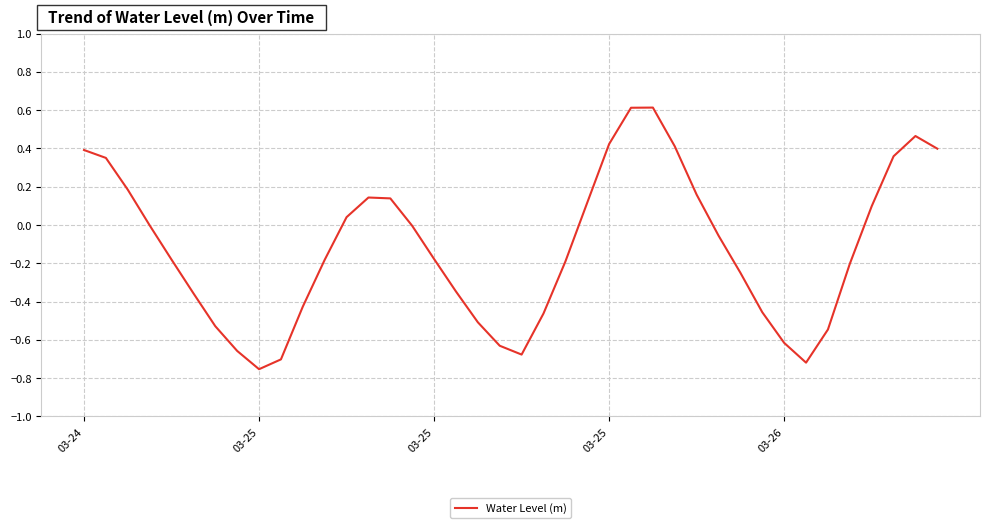

What is the greatest value displayed?

0.6